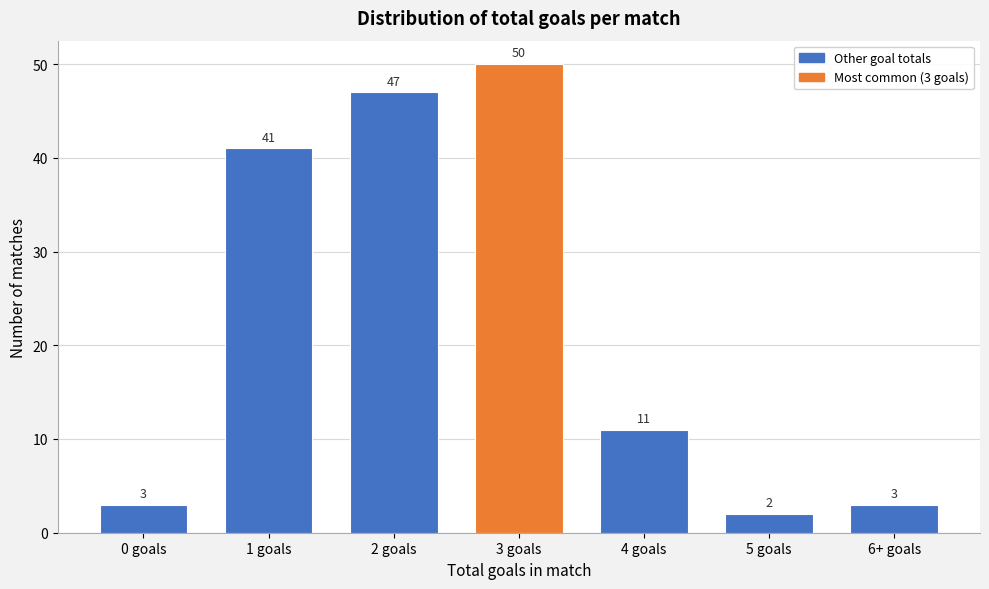

Reading left to right, list all the values displayed in this chart.

0 goals=3	1 goals=41	2 goals=47	3 goals=50	4 goals=11	5 goals=2	6+ goals=3